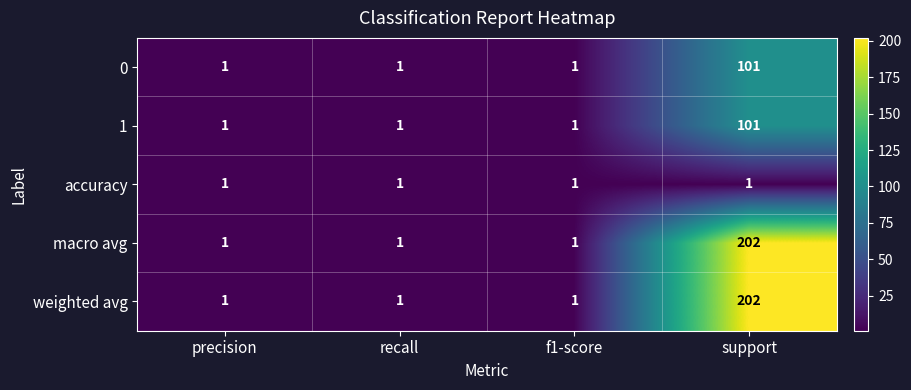

What is the difference between the weighted avg values at f1-score and support?

201